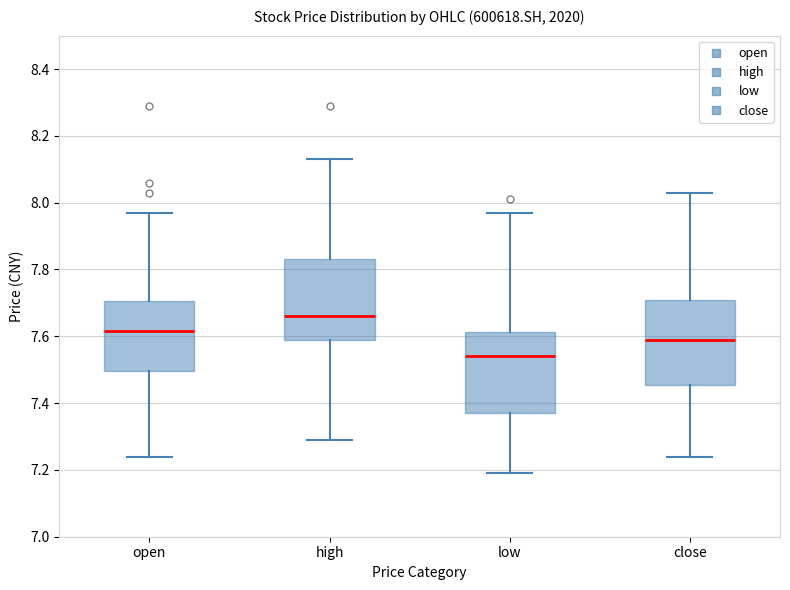

Reading left to right, read every box against the y-axis: the position of its median line, the range the box covers, and the ends of its whiskers. The values are not printed on the chart, so give them approximately, as read against the axis.

open: median 7.62, box 7.50 to 7.70, whiskers 7.24 to 7.98
high: median 7.66, box 7.58 to 7.84, whiskers 7.30 to 8.14
low: median 7.54, box 7.38 to 7.62, whiskers 7.20 to 7.98
close: median 7.60, box 7.46 to 7.70, whiskers 7.24 to 8.04